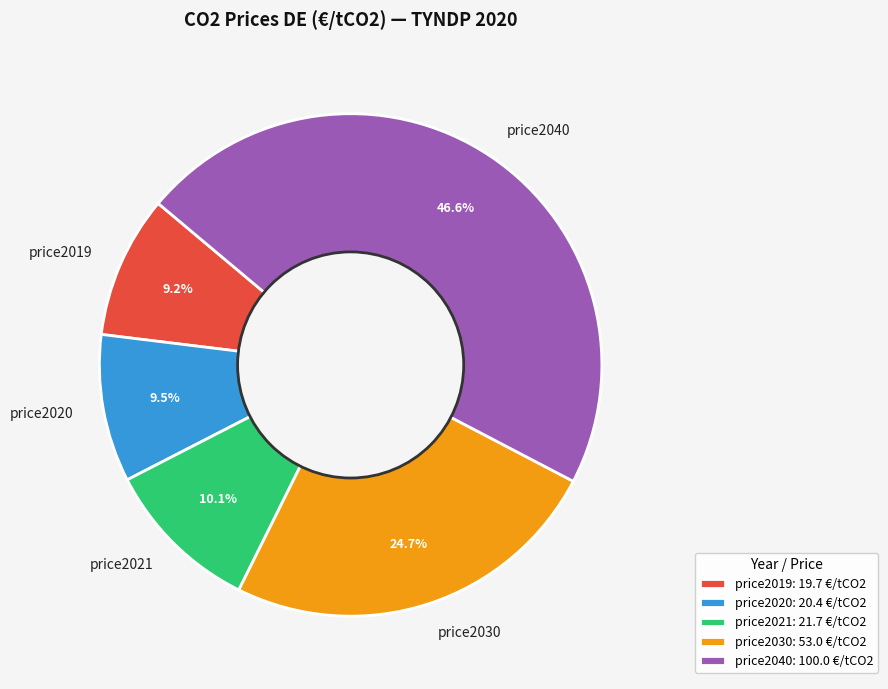

Is there any slice that represents more than half of the pie?

No